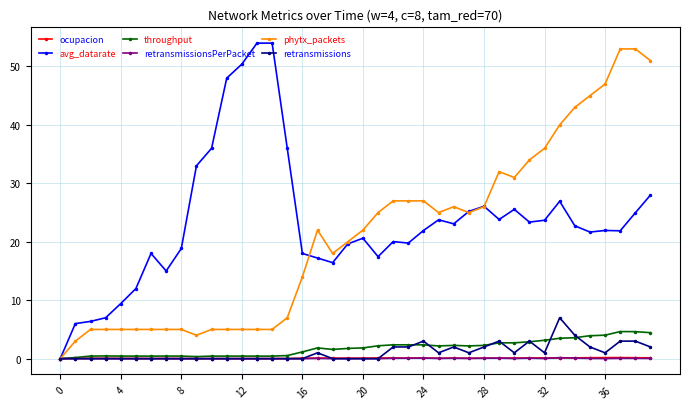

True or false: ocupacion has more than 1 points higher than both neighbors.

True